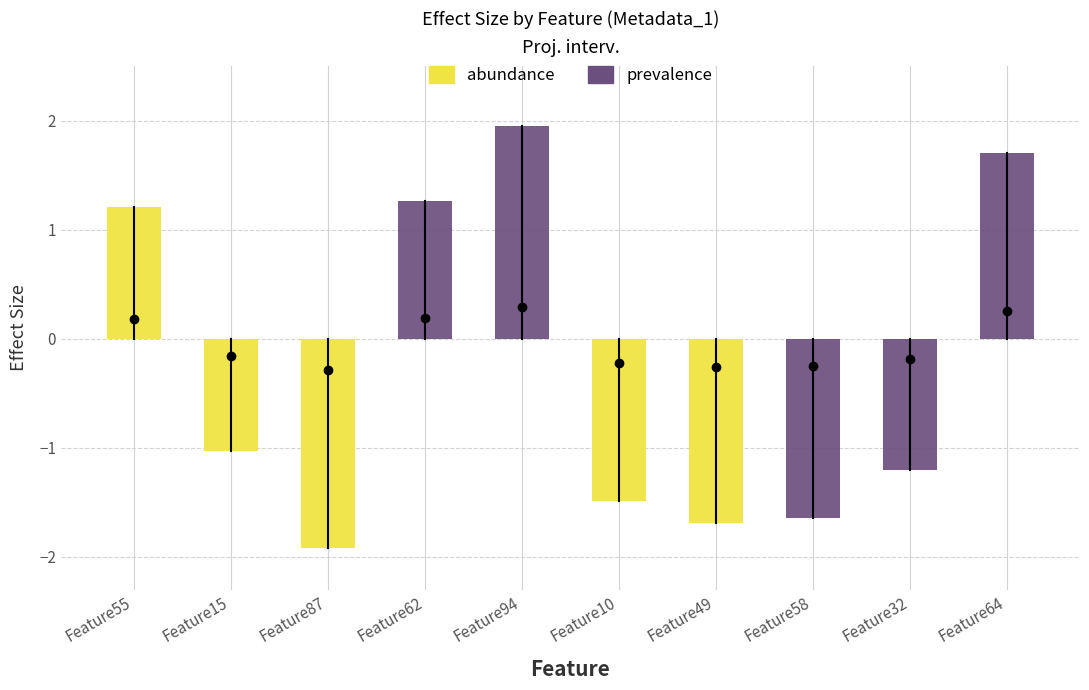

Reading left to right, extract all data points from this chart.

abundance (95%): 1.2	-1.0	-1.9	0.0	0.0	-1.5	-1.7	0.0	0.0	0.0
prevalence (50%): 0.0	0.0	0.0	1.3	1.9	0.0	0.0	-1.6	-1.2	1.7